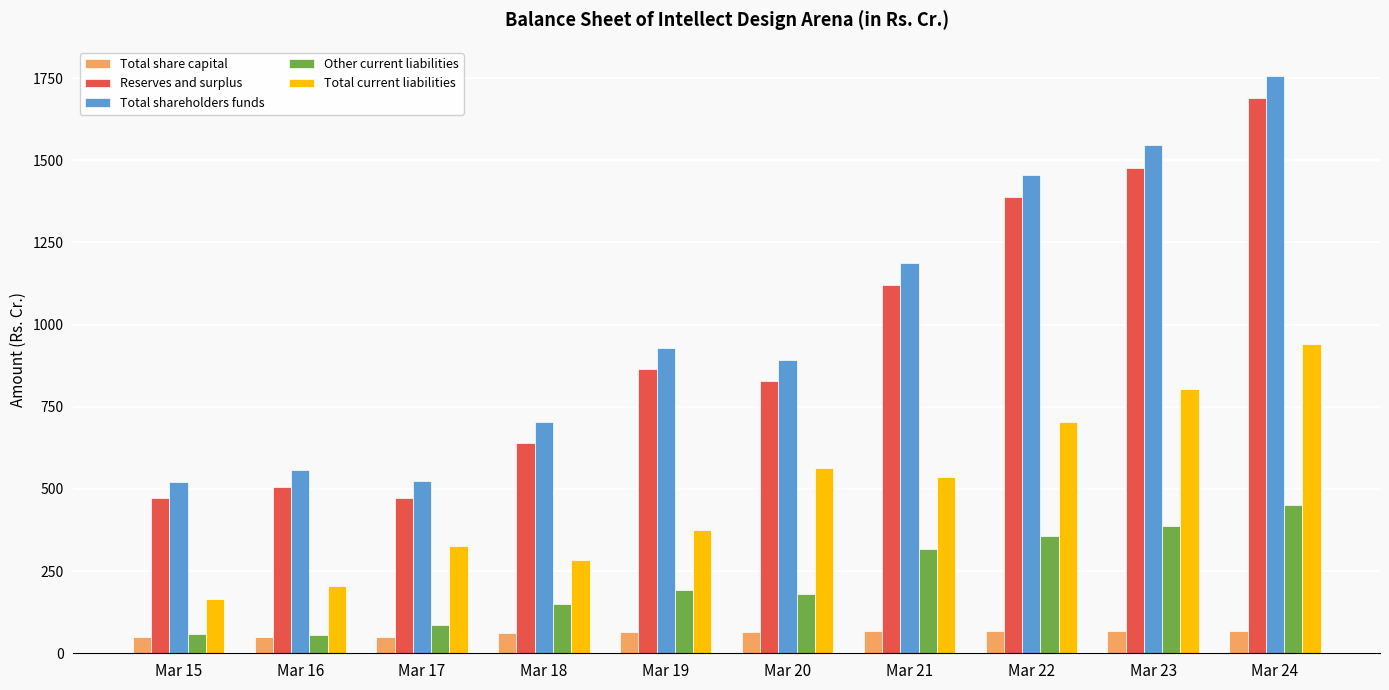

What is the sum of all Other current liabilities values?

2237.3